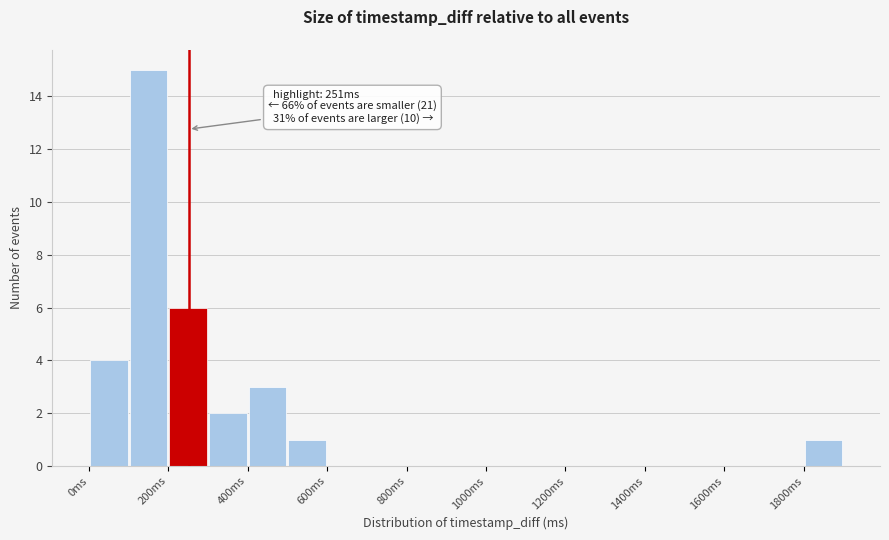

Over which range of the x-axis is the bar tallest?

100 to 200